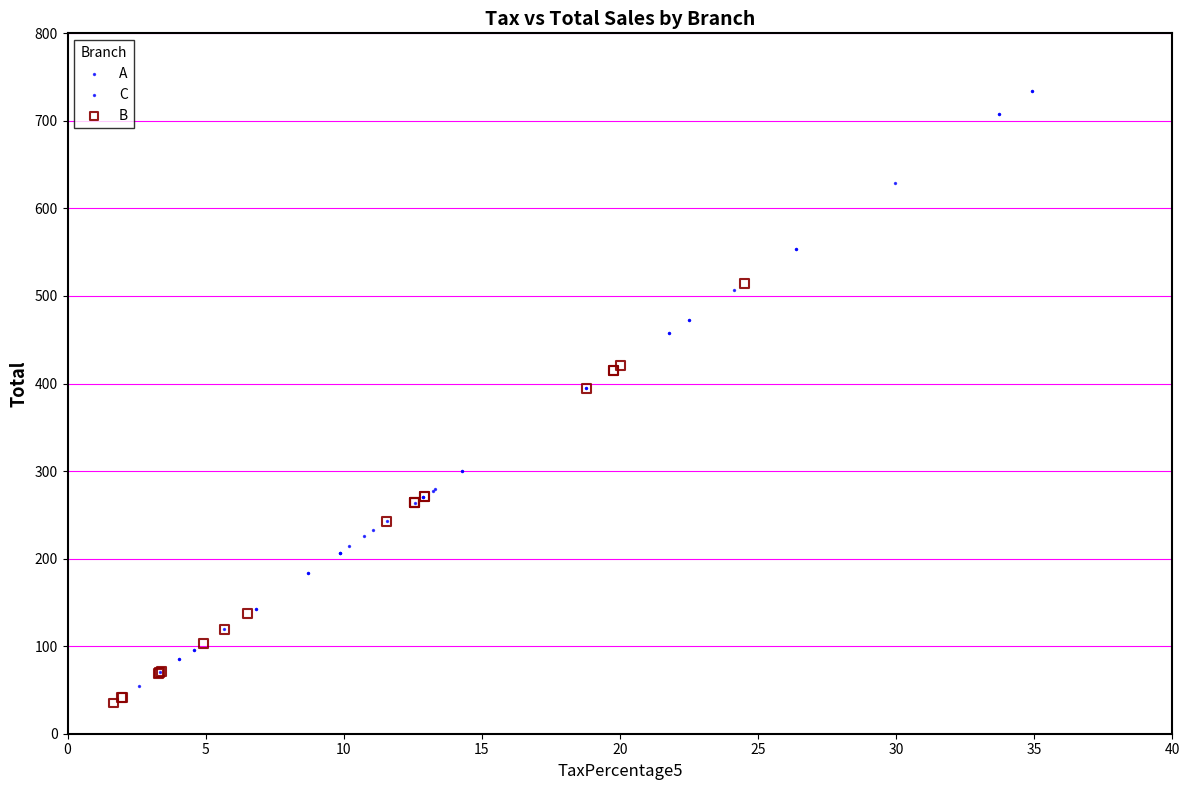

Which series has the largest Y range (max minus min)?

C